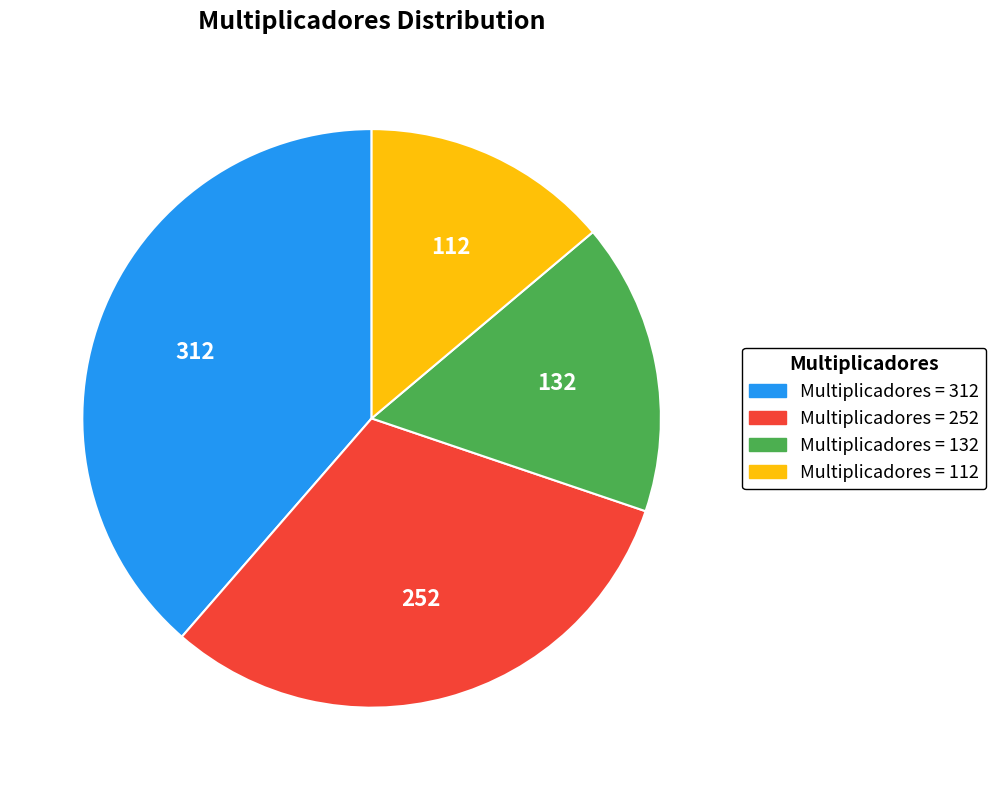

Is the sum of 112 and 312 greater than half?

Yes